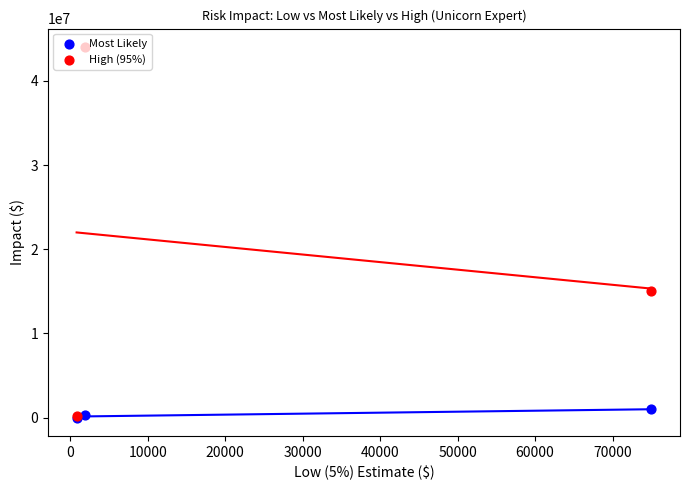

What are all the series names shown in the legend?

Most Likely, High (95%)